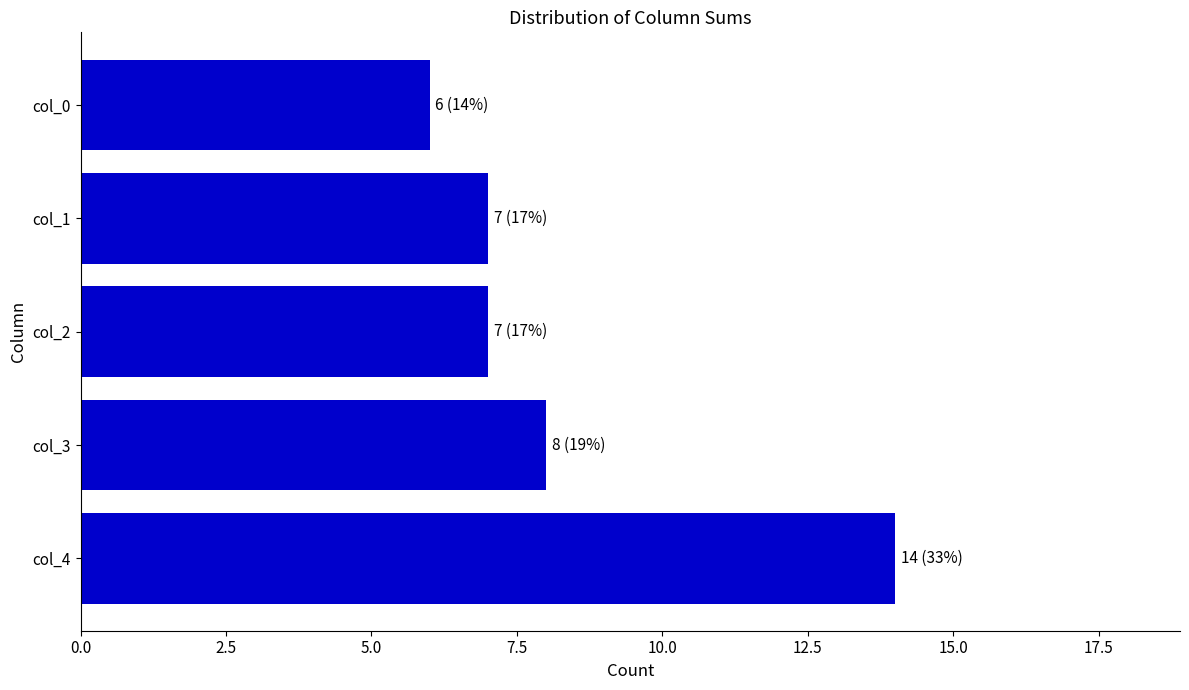

What is the sum of all values?

42